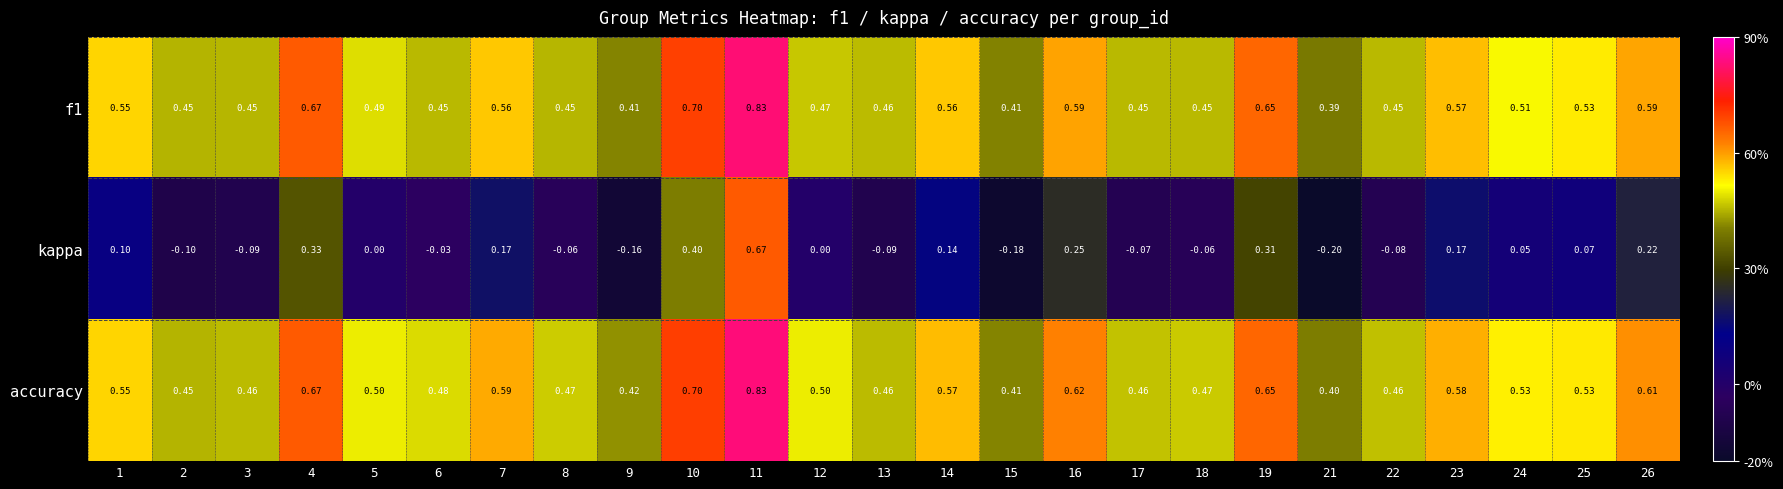

Count the number of data series in this chart.

3